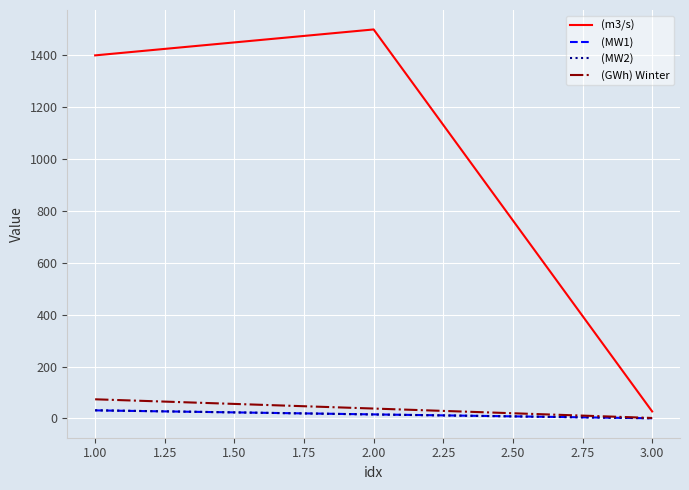

Which series has the largest range (max minus min)?

(m3/s)